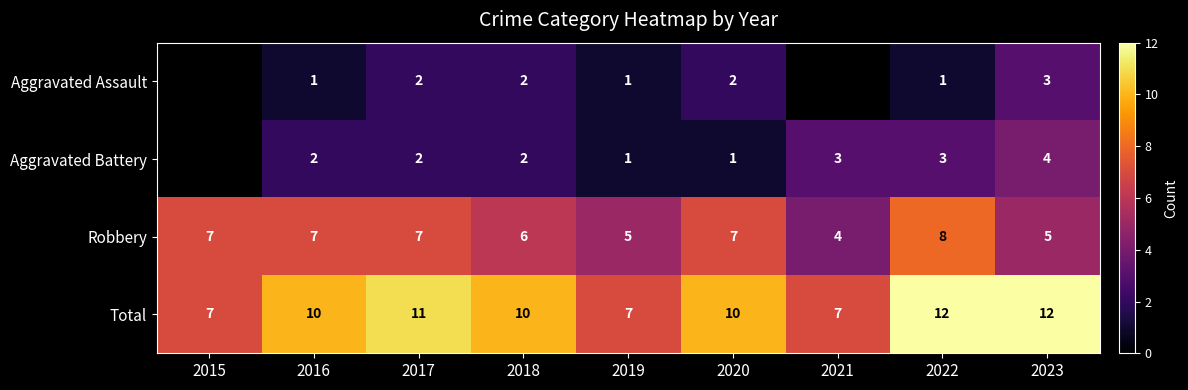

The Aggravated Assault series shows 0.4 at 2018. True or false?

False